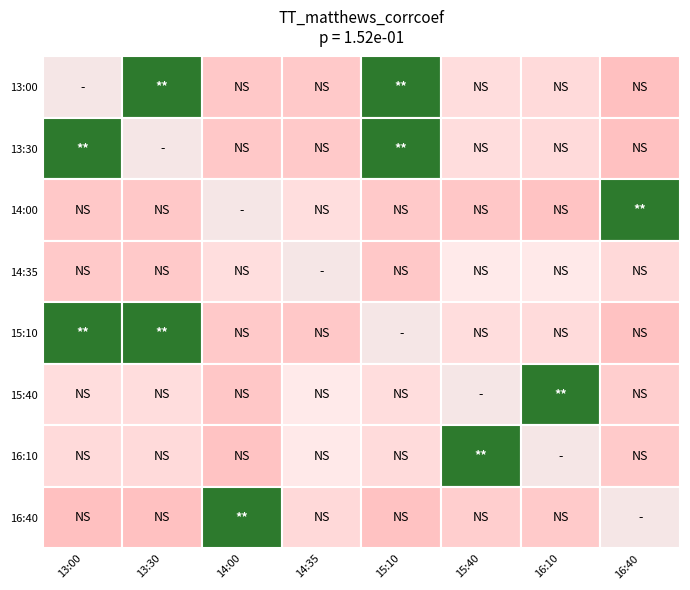

Is it true that 16:10 equals 0.0 at 14:00?

False